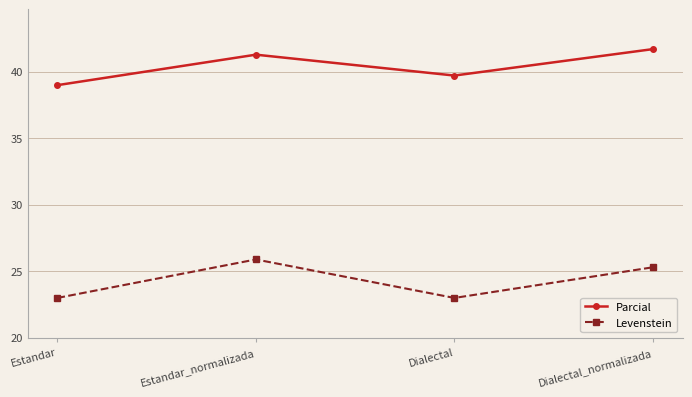

What is the spread (max minus min) of values at Dialectal_normalizada?

16.4